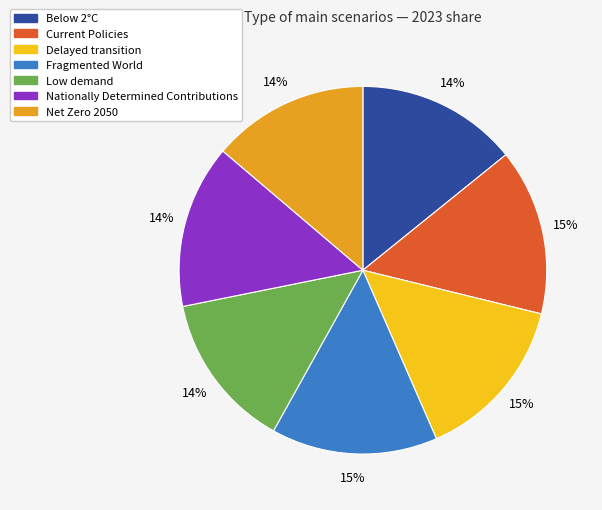

What percentage is the Fragmented World slice, to the nearest percent?

15%